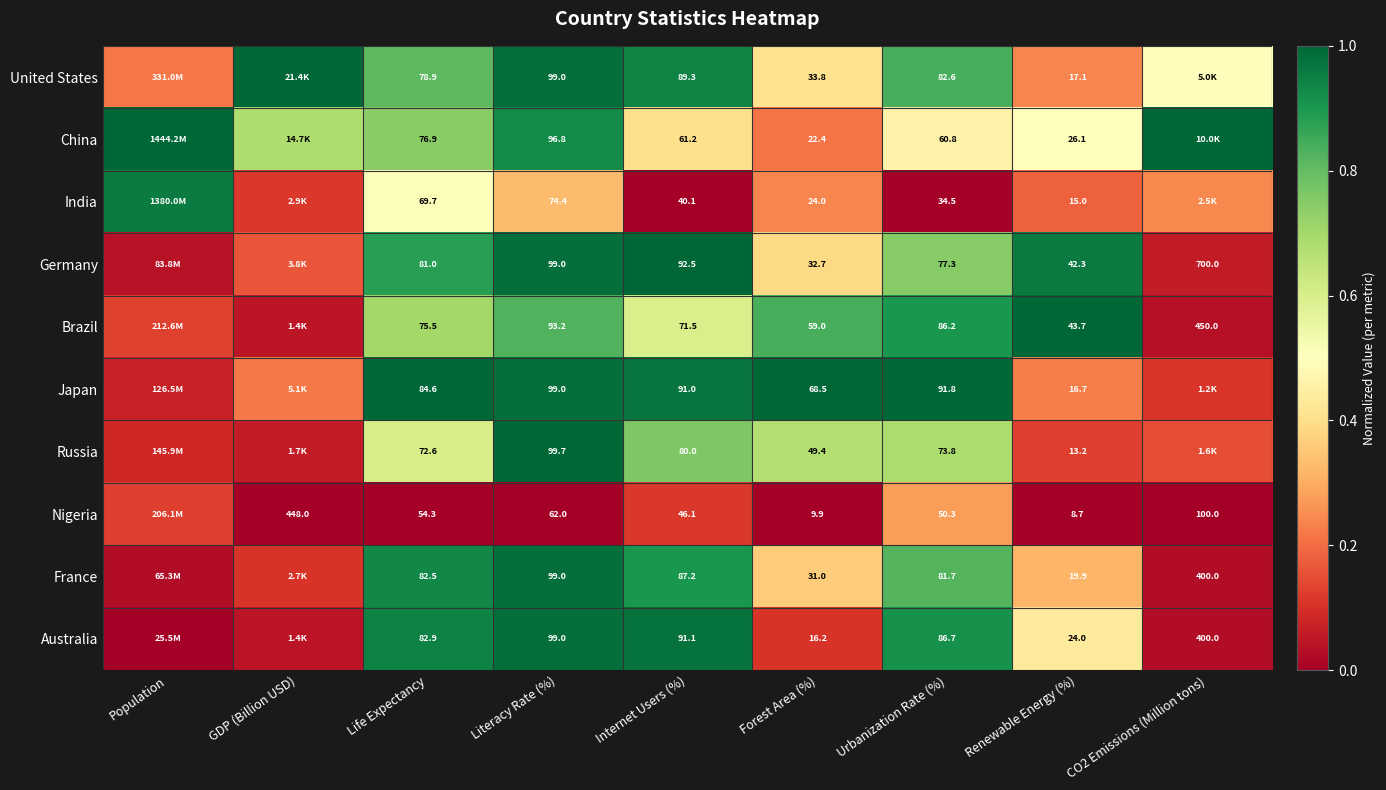

Rank the series at Internet Users (%) from highest to lowest value.

Germany, Australia, Japan, United States, France, Russia, Brazil, China, Nigeria, India